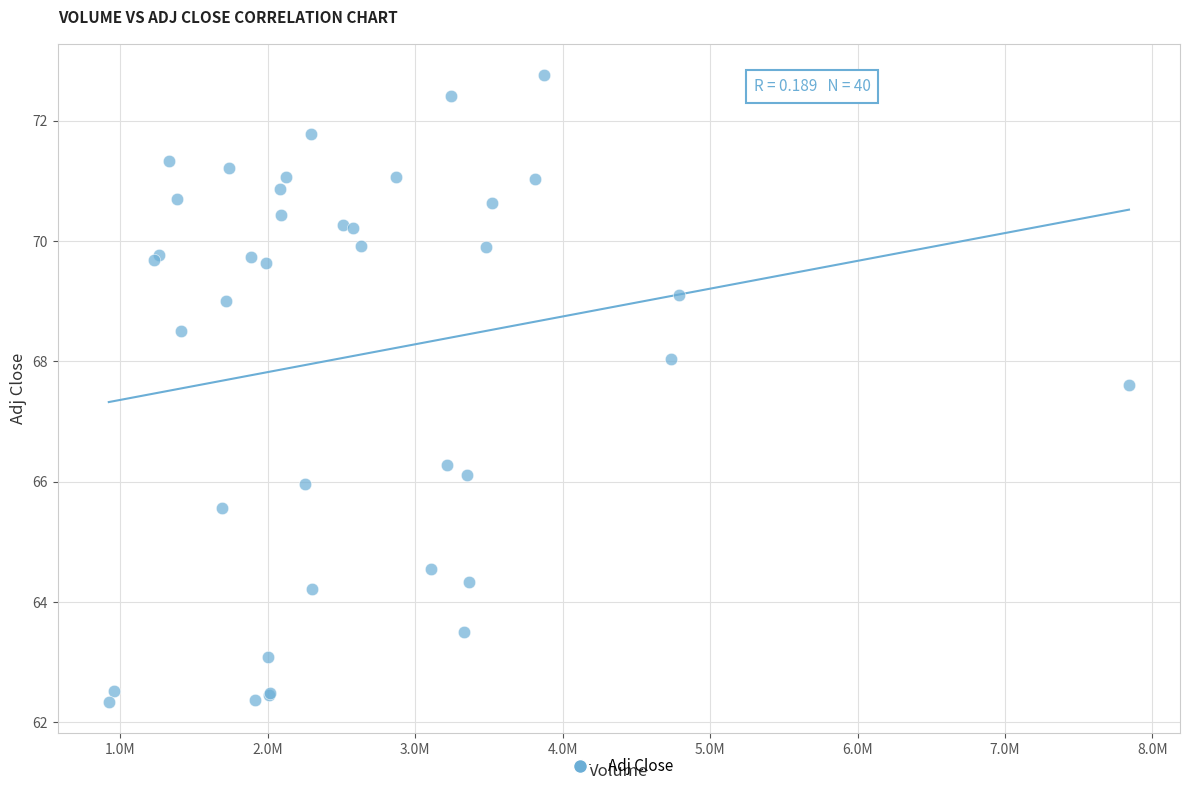

What Y value in the scatter plot is closest to 67?

67.6